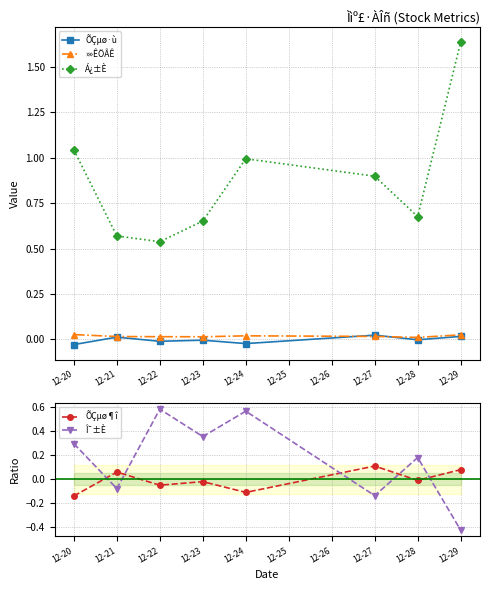

Which series has the widest spread of values?

Á¿±È